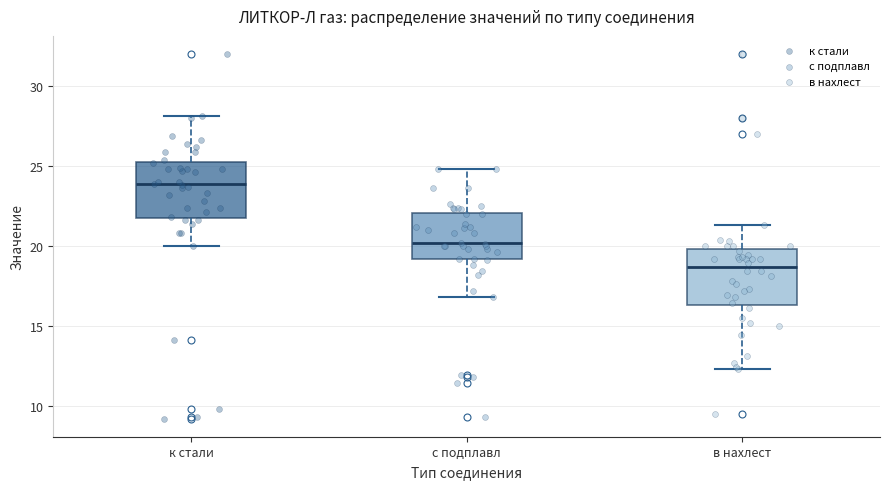

Reading left to right, transcribe this box plot: for each box, give where its median line is, the range the box spans, and where its two whiskers end, as read against the y-axis. The values are not printed on the chart, so give them approximately, as read against the axis.

к стали: median 24.0, box 22.0 to 25.5, whiskers 20.0 to 28.0
с подплавл: median 20.0, box 19.0 to 22.0, whiskers 17.0 to 25.0
в нахлест: median 18.5, box 16.5 to 20.0, whiskers 12.5 to 21.5